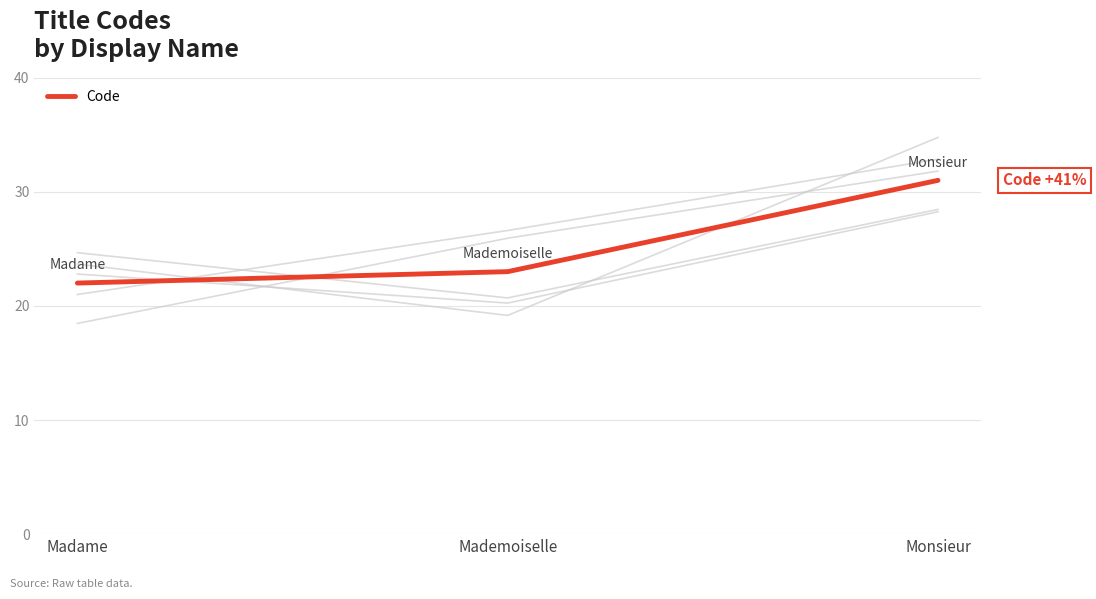

At which category does the chart reach its peak across all series?

Monsieur